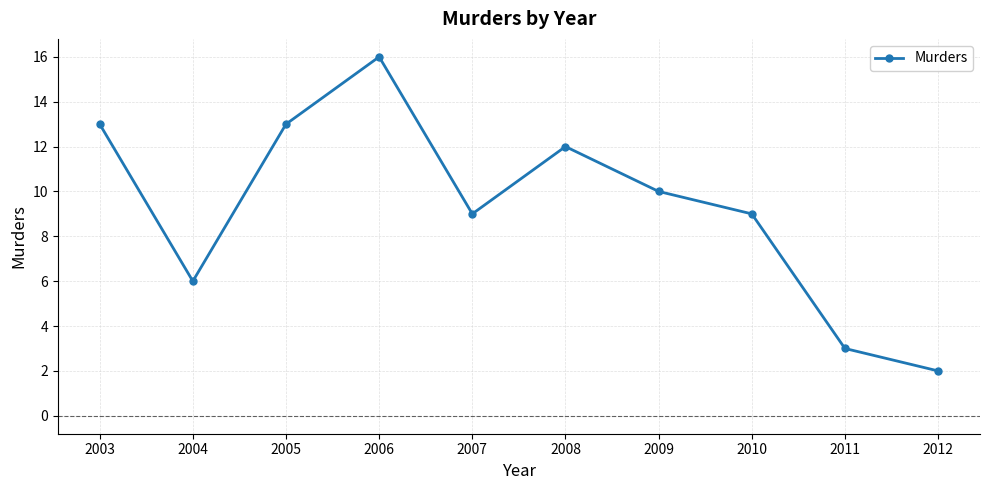

What is the ratio of the value at 2008 to the value at 2004?

2.0